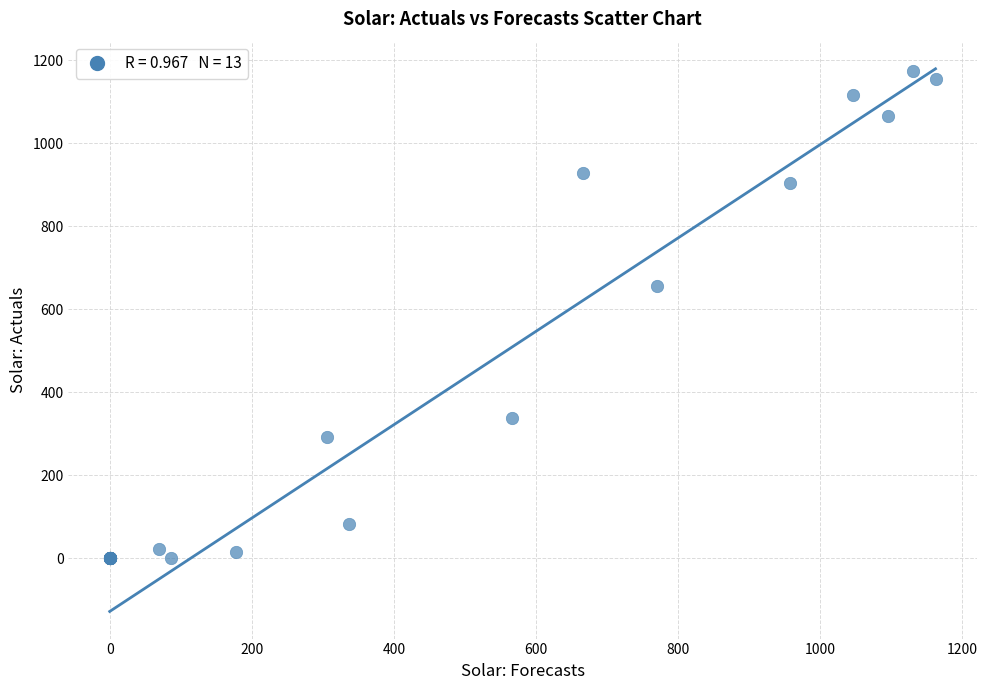

What Y value in the scatter plot is closest to 587?

654.7